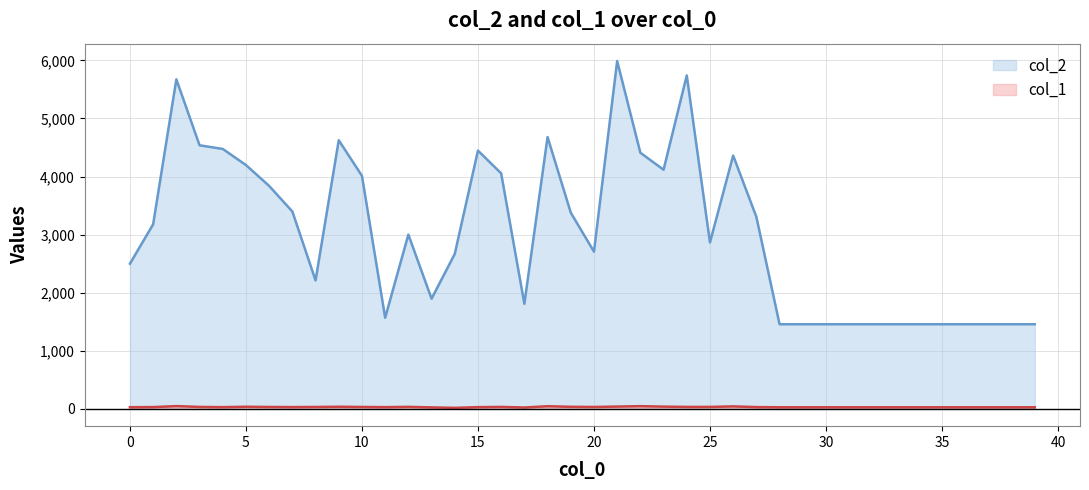

Does the chart have visible grid lines?

Yes